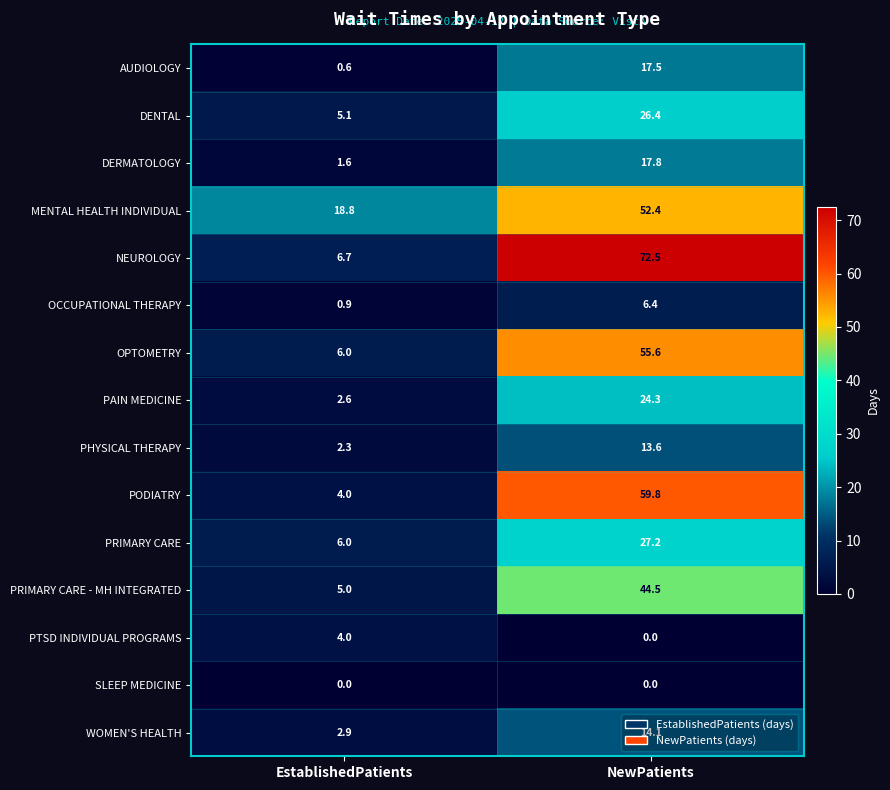

What value does the DERMATOLOGY series have at NewPatients?

17.8